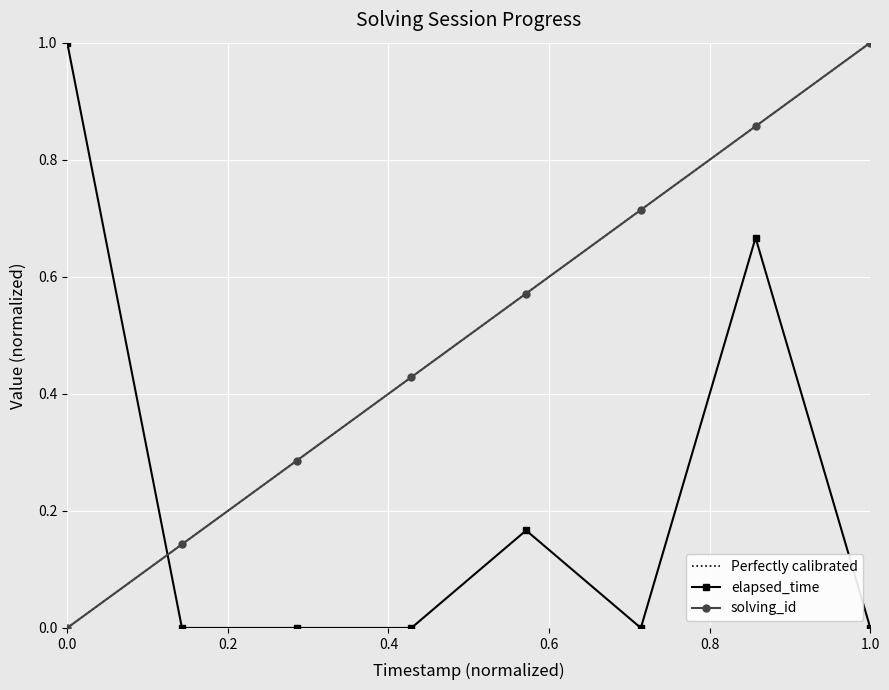

True or false: elapsed_time has a value of 1.0 at 0.0.

True